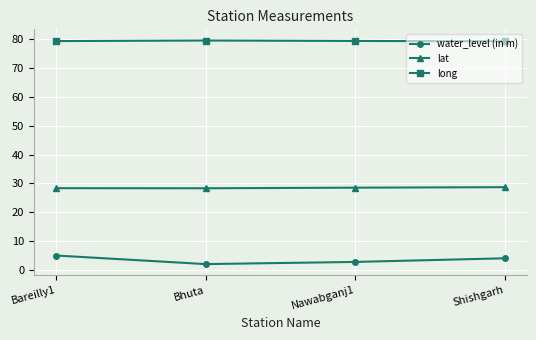

True or false: long and water_level (in m) intersect in this chart.

False